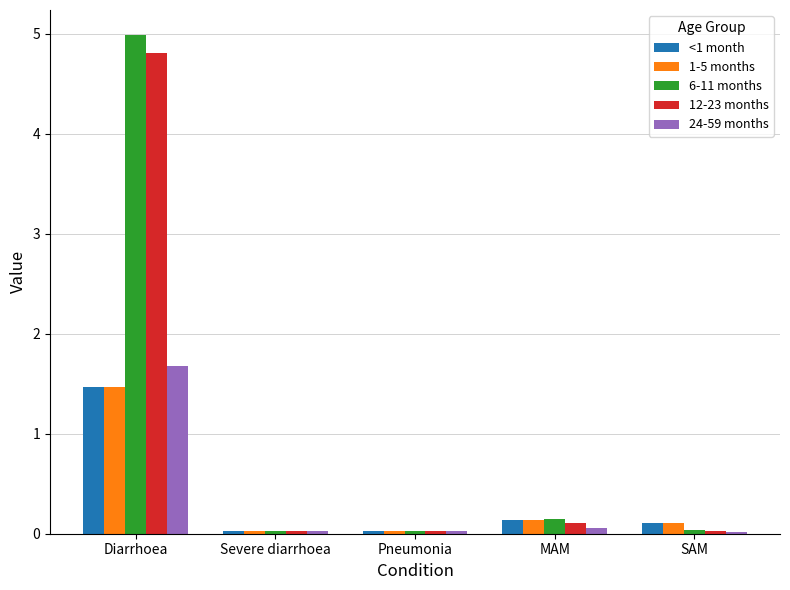

Which series has the largest range (max minus min)?

6-11 months